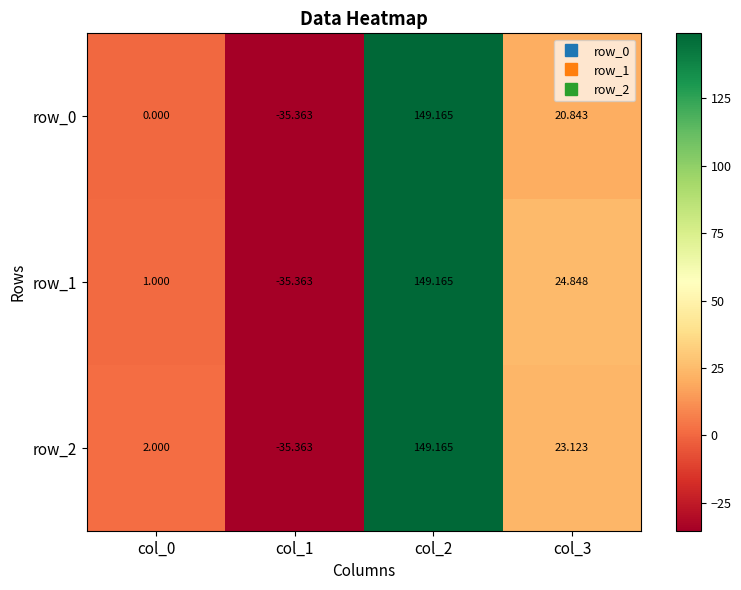

At which label does row_2 reach its peak?

col_2